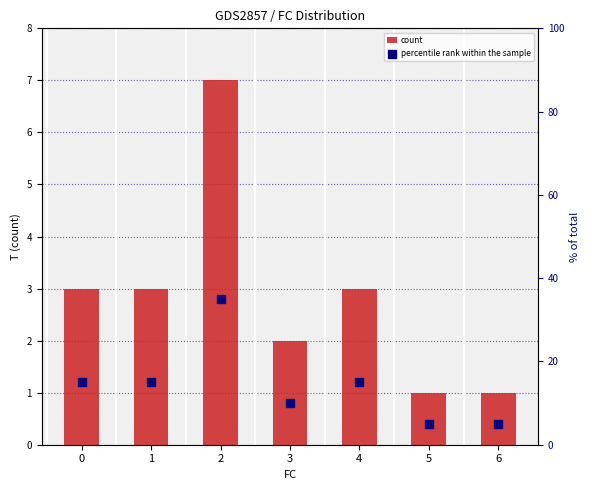

What is the total value across all series at 0?

18